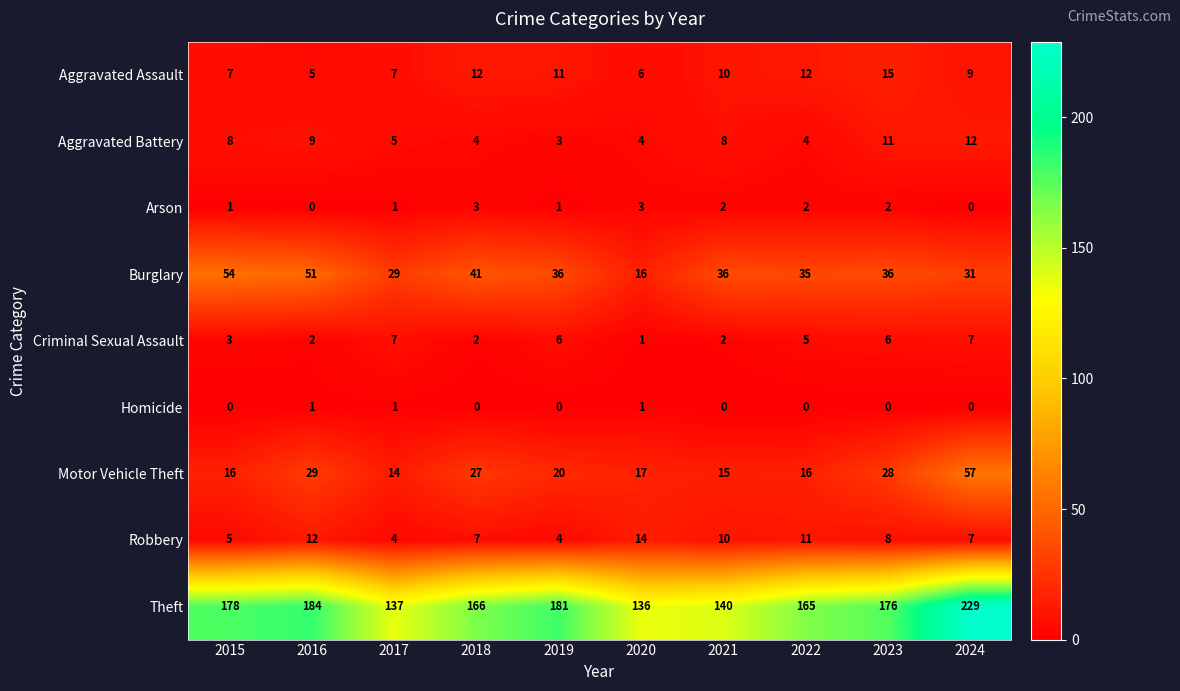

How many Robbery values are between 5 and 11?

6